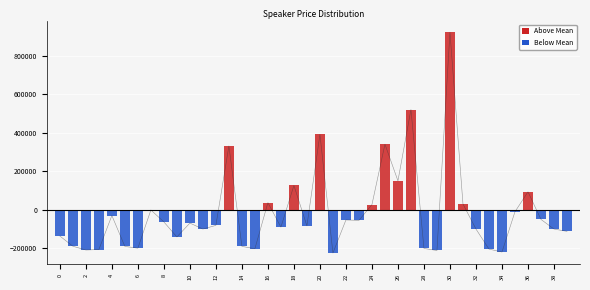

What is the sum of all values?

-744630.0